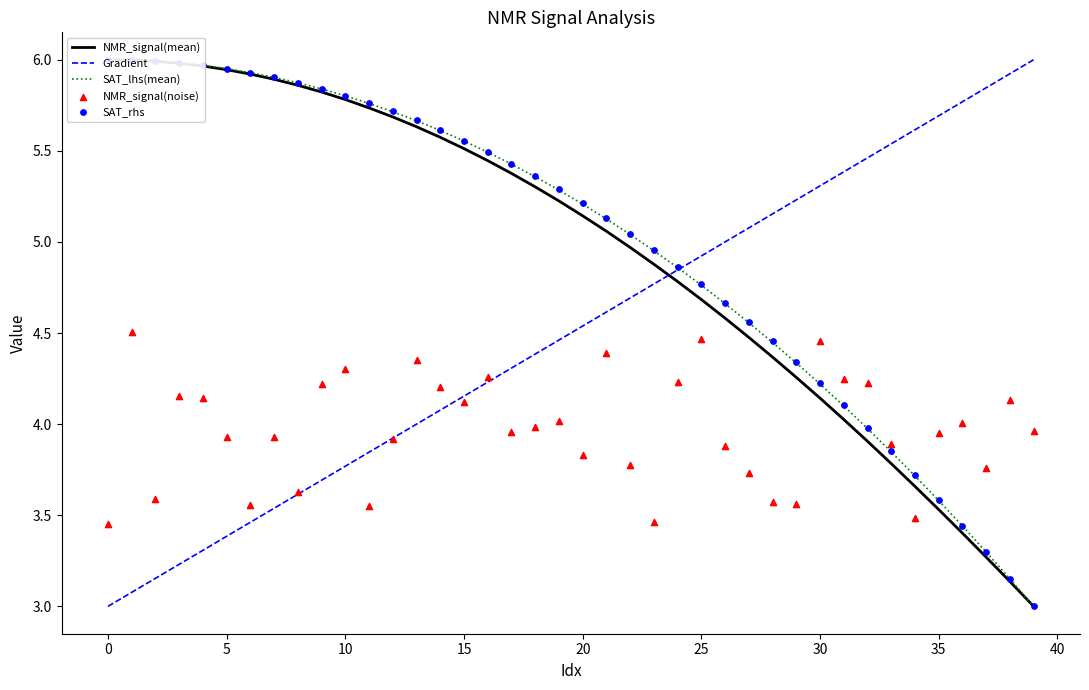

Which series has the largest total across all categories?

SAT_rhs